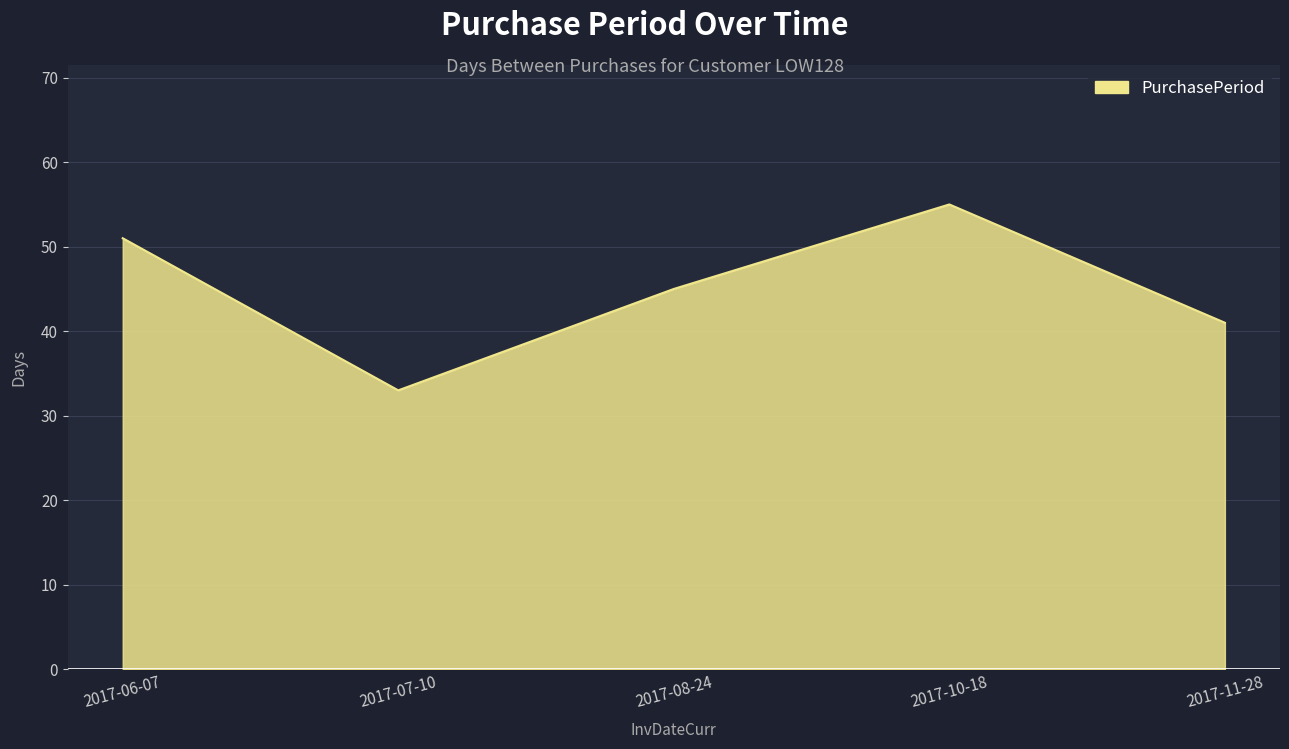

Count the number of categories in the chart.

5